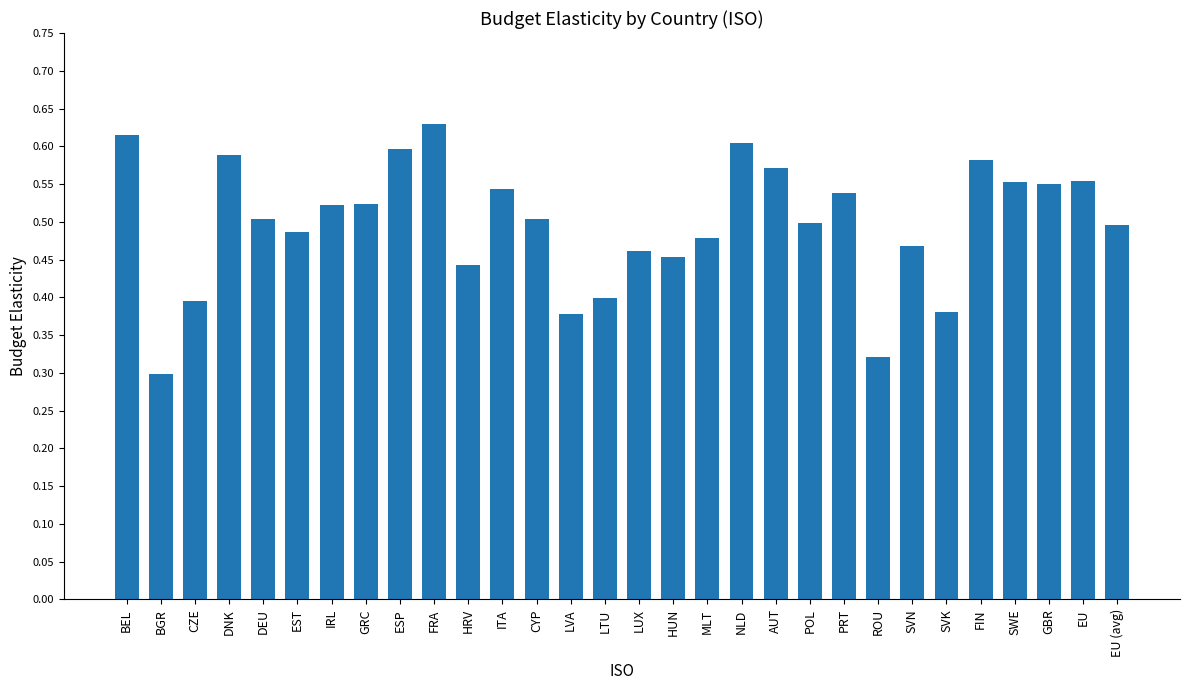

What is the sum of the values at GRC and SWE?

1.1